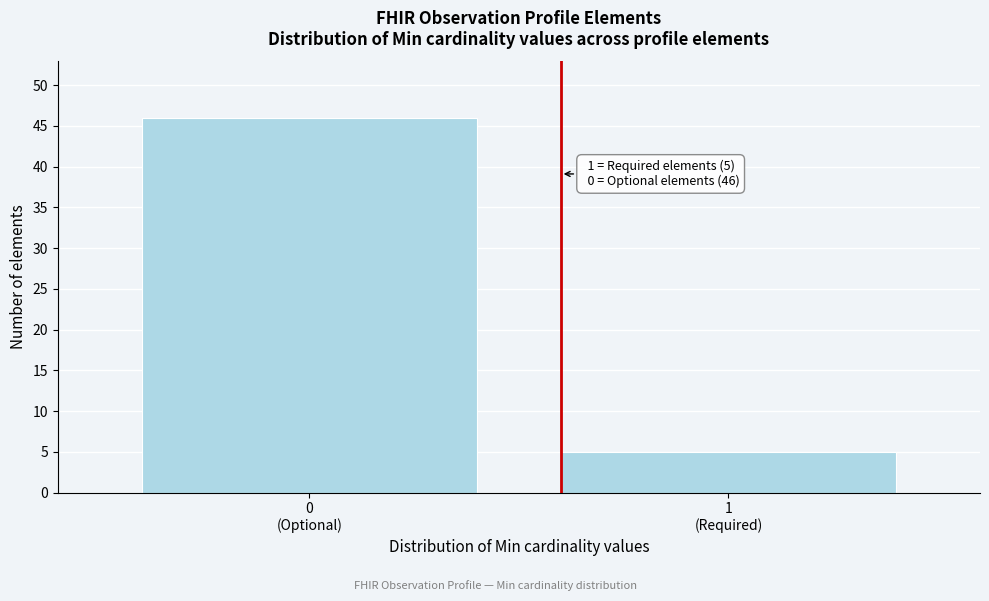

Reading right to left, what are all the values shown in this chart?

5	46